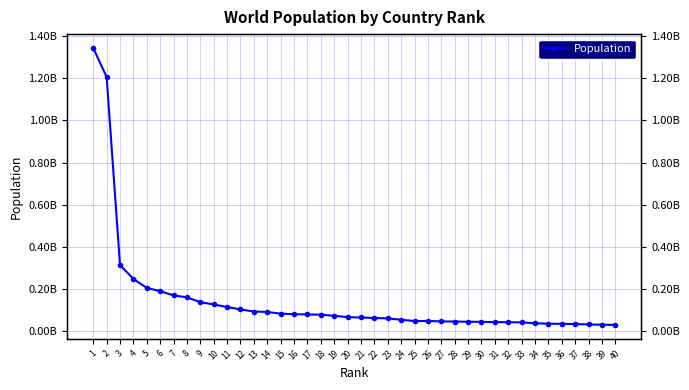

How many distinct data groups are displayed?

1